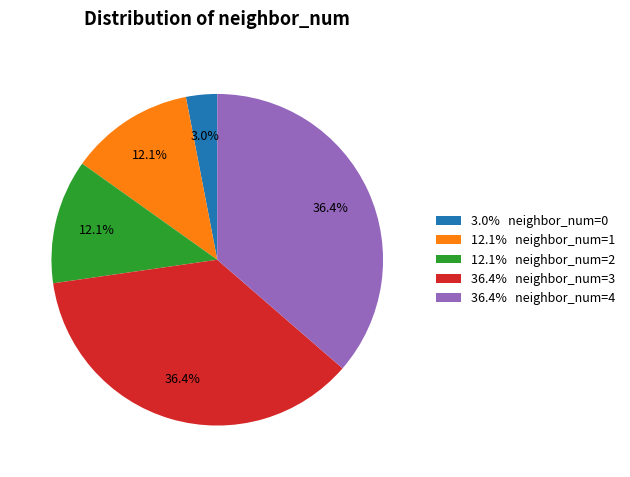

Do 36.4% neighbor_num=4 and 3.0% neighbor_num=0 together represent more than half of the pie?

No